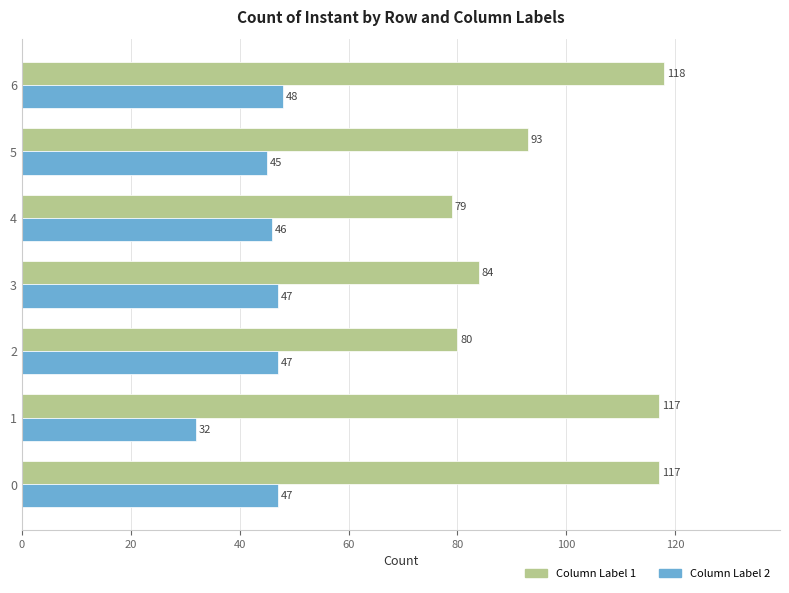

What is the difference between the highest and lowest values at 6?

70